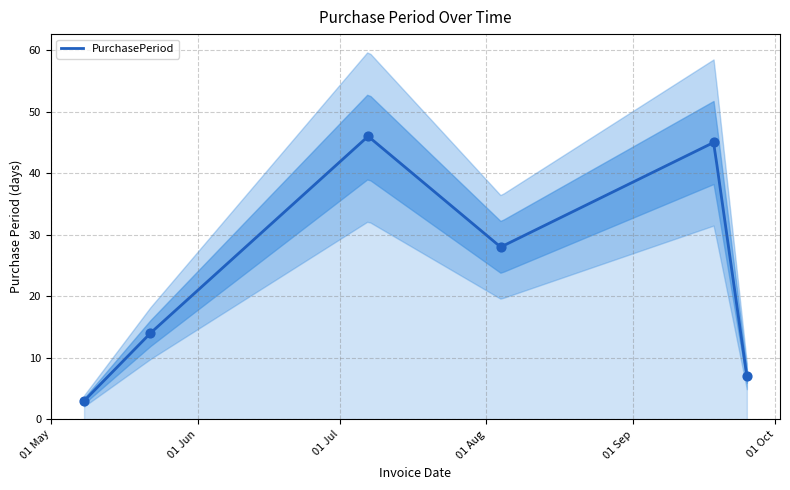

What is the ratio of the value at 2017-09-25 to the value at 2017-08-04?

0.2